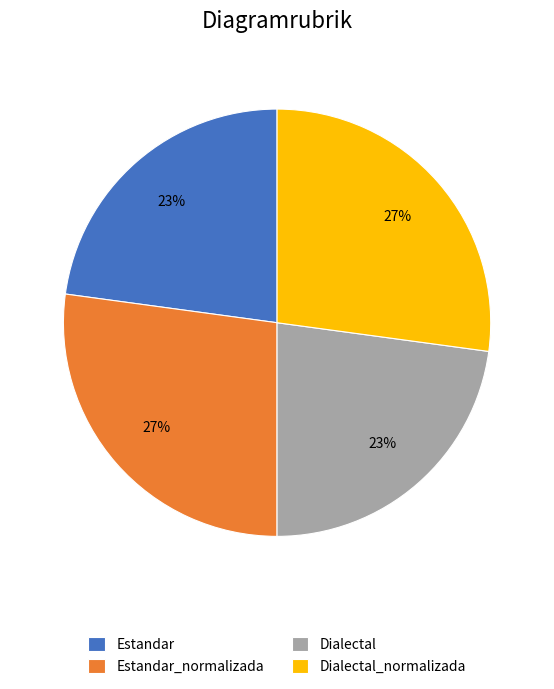

Is Dialectal_normalizada the majority of the pie?

No